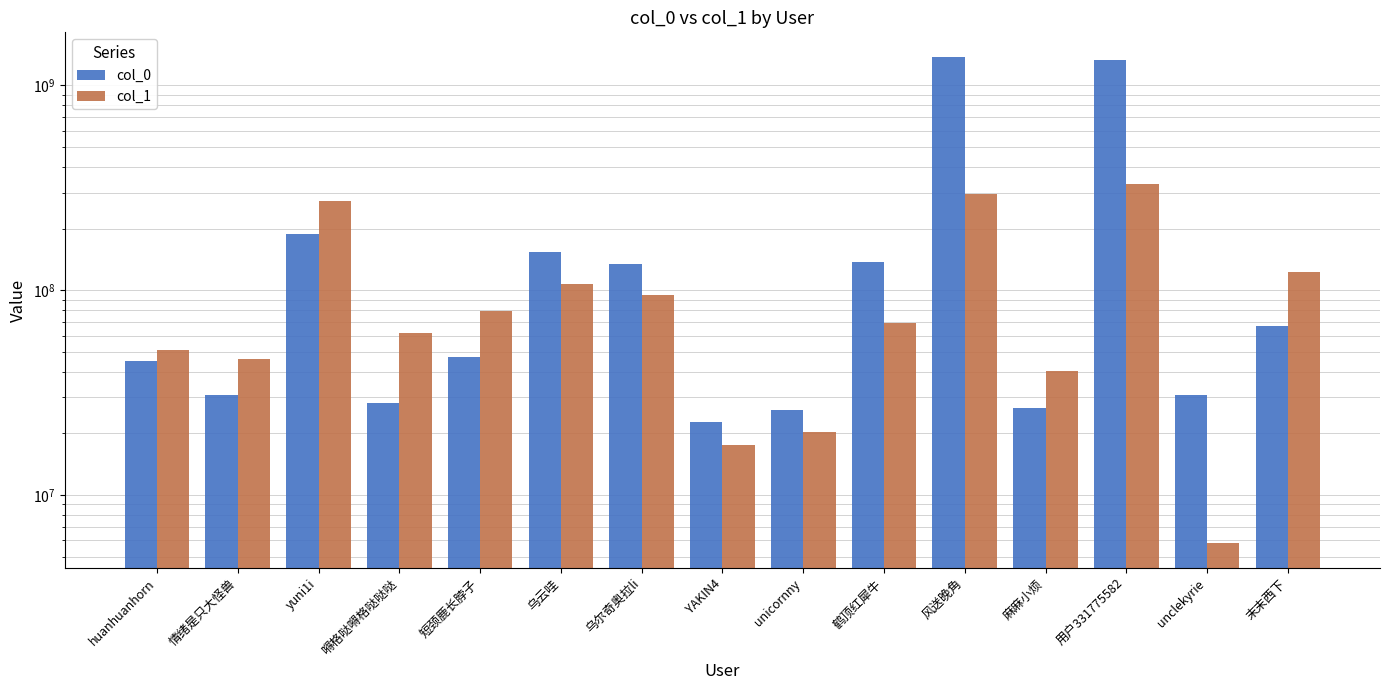

Reading right to left, extract all data points from this chart.

col_0: 66847954	30706056	1334279487	26472164	1382078601	137768378	25903624	22683824	134034537	153491472	47450930	28118413	188205810	30660054	44923426
col_1: 123379136	5798120	331775582	40180345	296606953	69443086	20324669	17481083	94257127	106814701	79523619	61615898	274032624	46407948	50813313